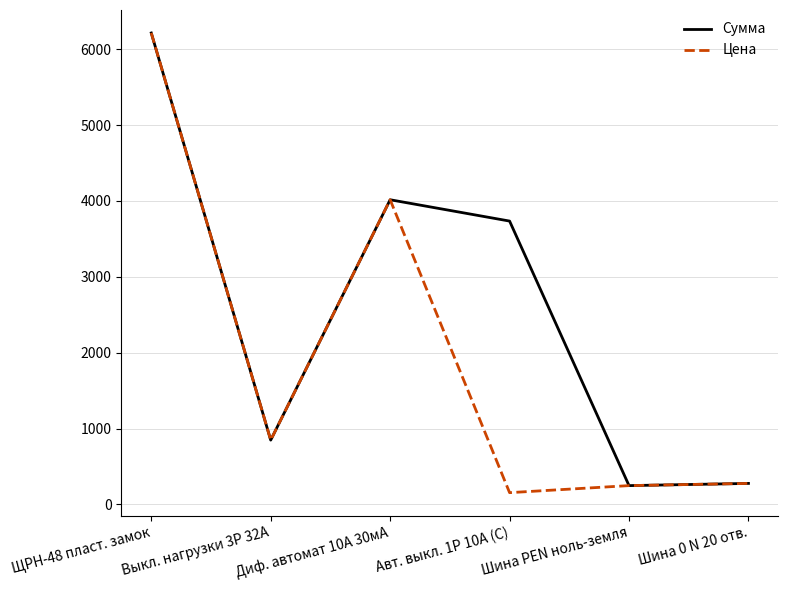

What is the approximate value of Сумма at Диф. автомат 10А 30мА?

4016.2